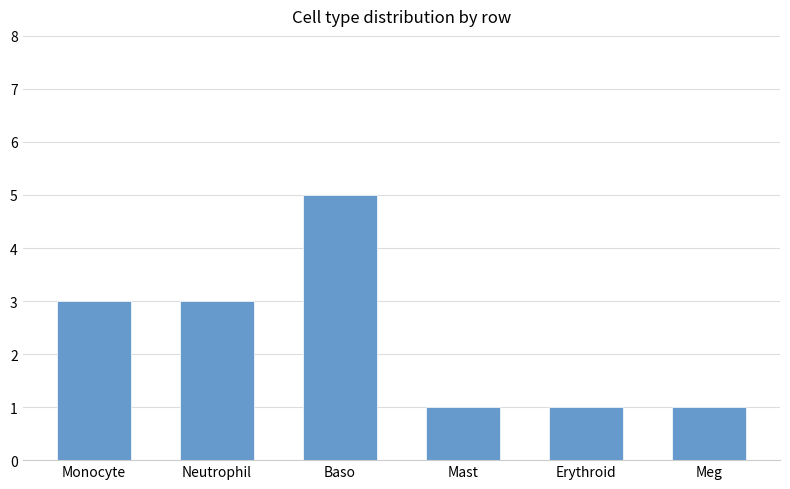

At which category does the chart reach its peak across all series?

Baso